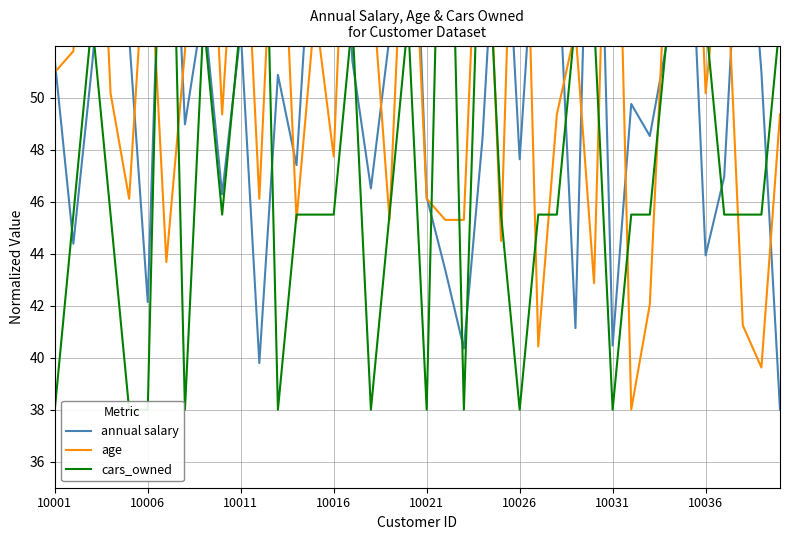

What is the smallest value displayed?

38.0